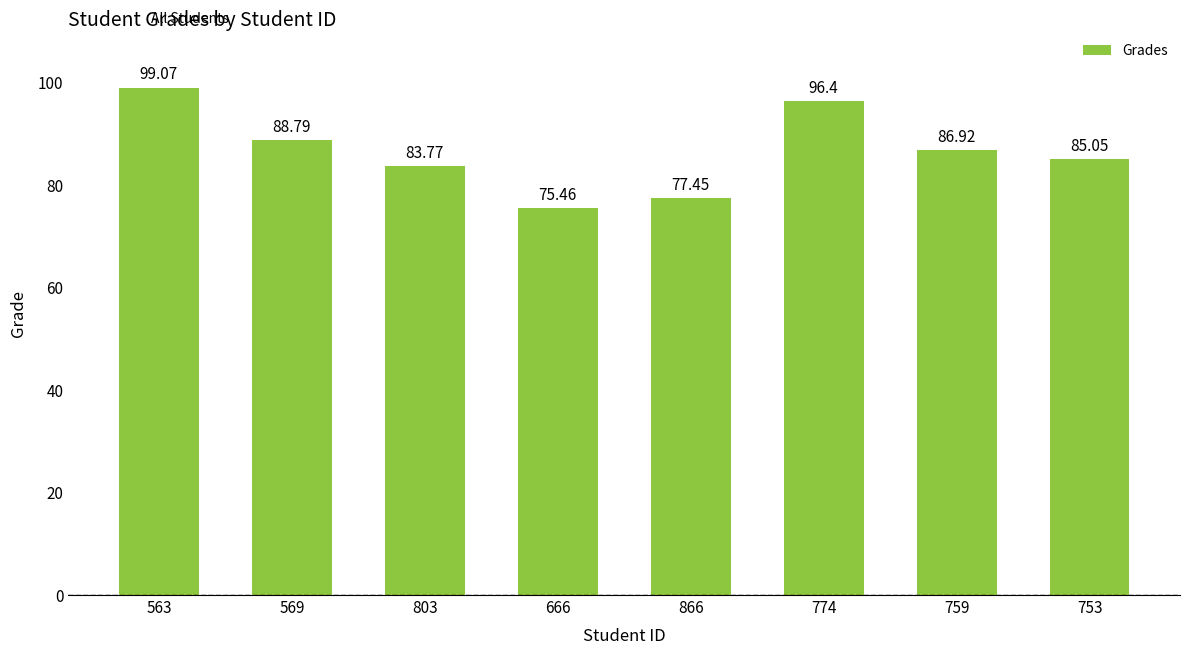

What is the label of the 4th bar from the left?

666